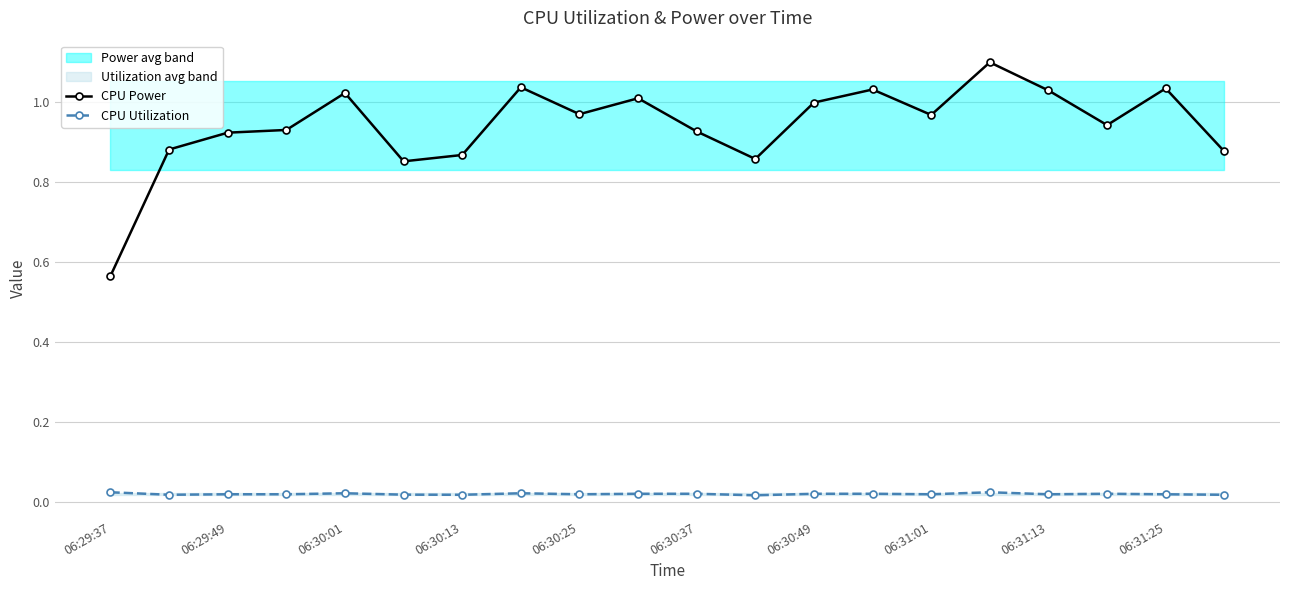

True or false: CPU Utilization and CPU Power intersect in this chart.

False